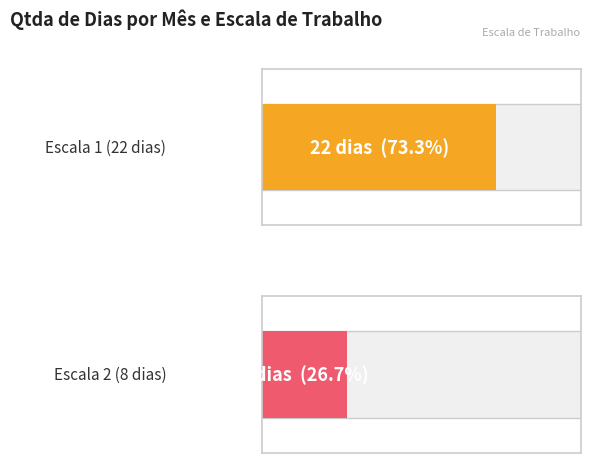

At 8, list the series in order from largest to smallest.

Escala 1 (22 dias), Escala 2 (8 dias)